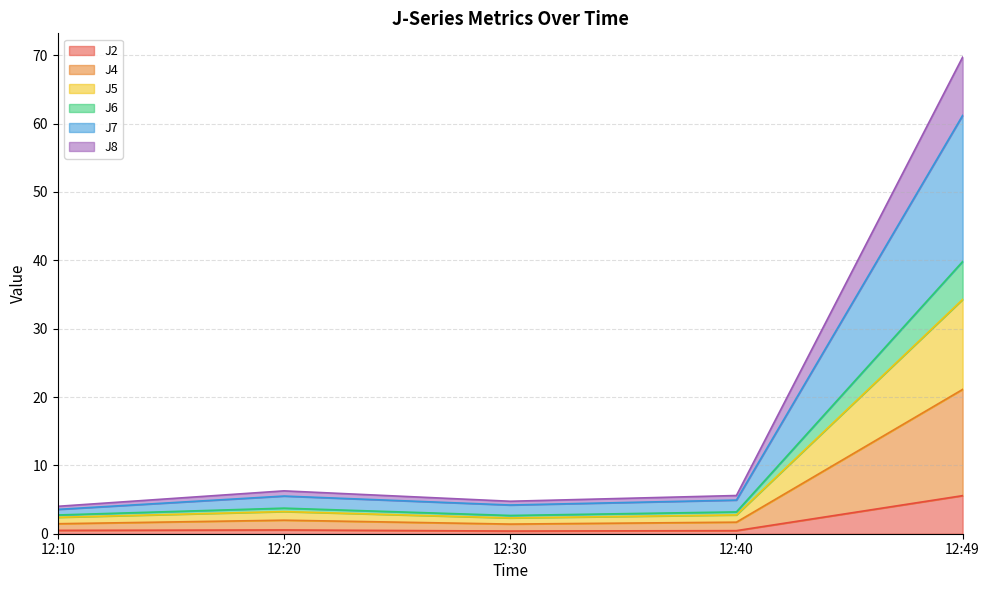

What is the highest value of the J2 series?

5.6